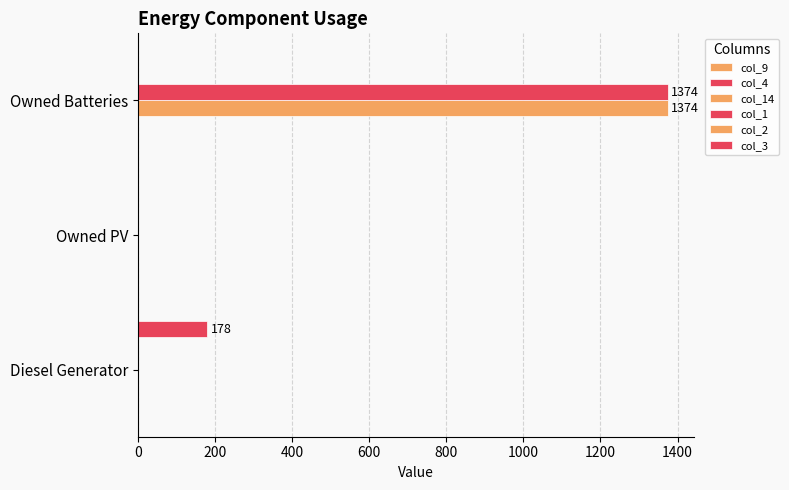

What is the value of the col_3 bar at the 1st from the left?

178.0